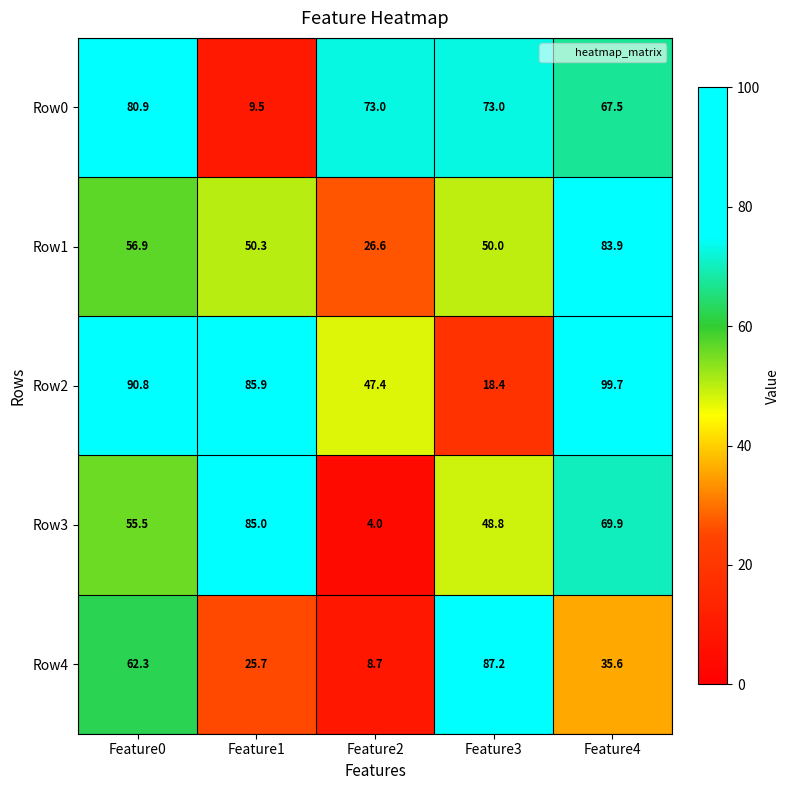

Rank the series by their maximum value, from highest to lowest.

Row2, Row4, Row3, Row1, Row0